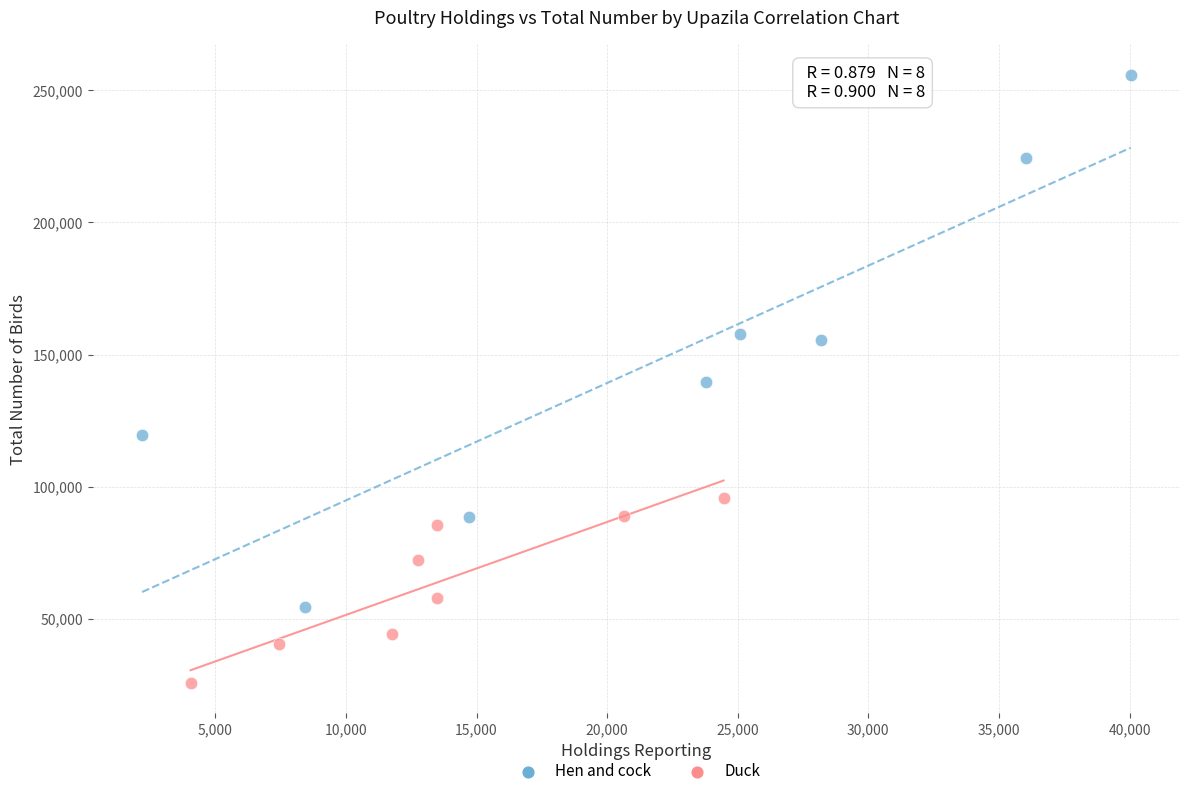

Which series contains the highest Y value?

Hen and cock